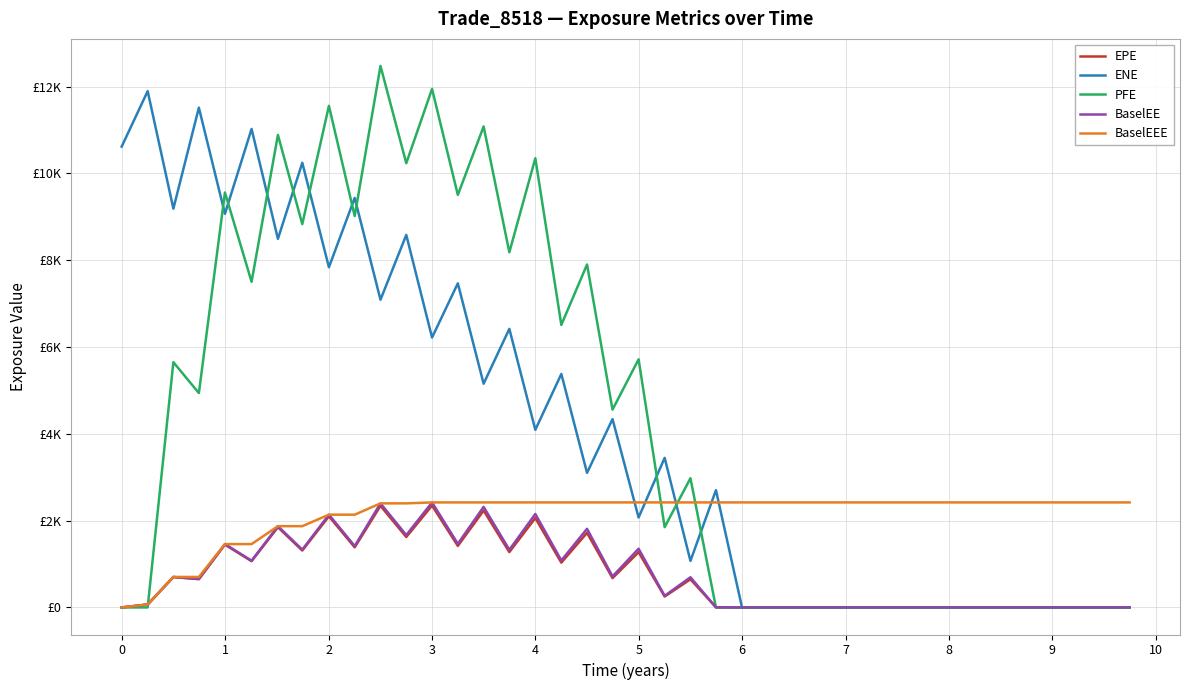

Is this an area chart (filled region under the line)?

No